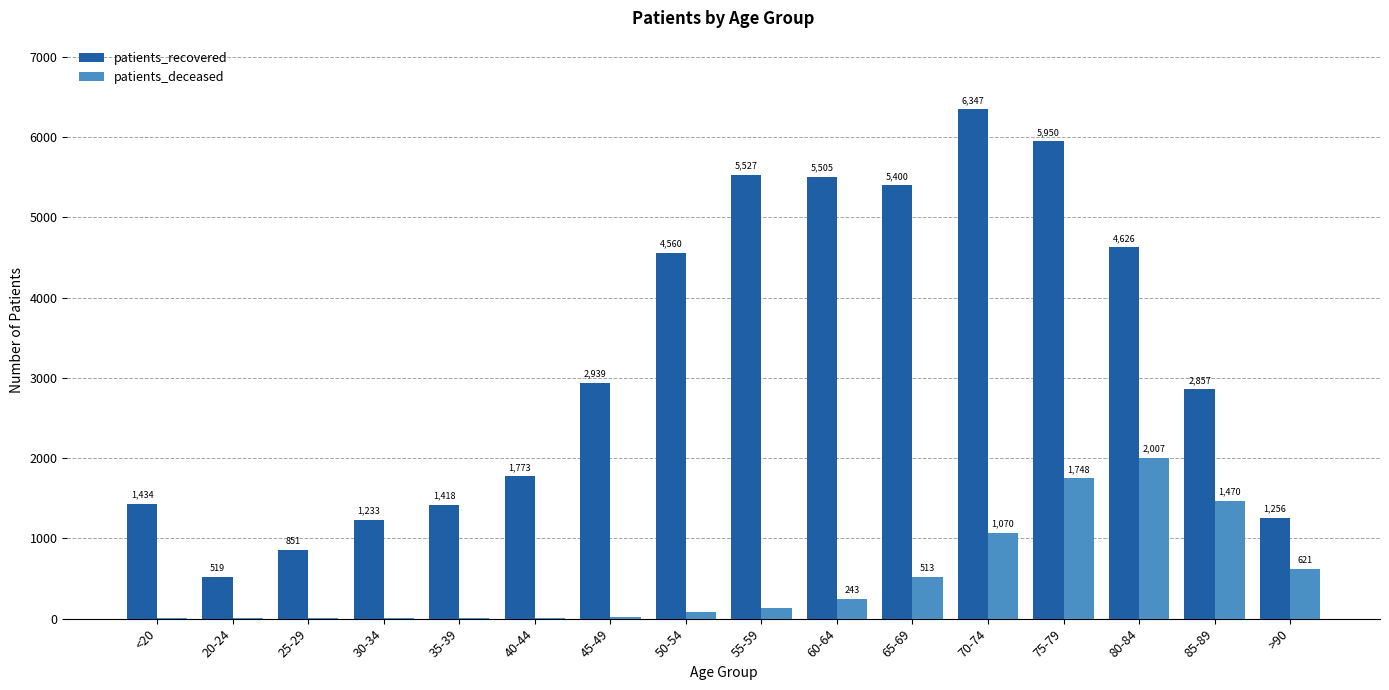

How many data points does each series have?

16